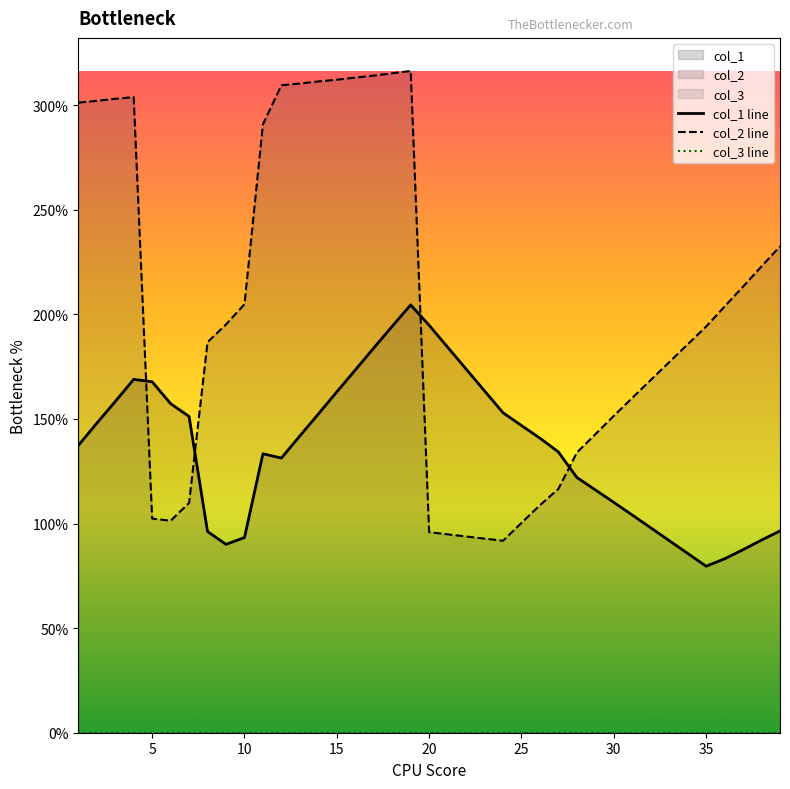

What is the highest value of the col_2 line series?

316.3